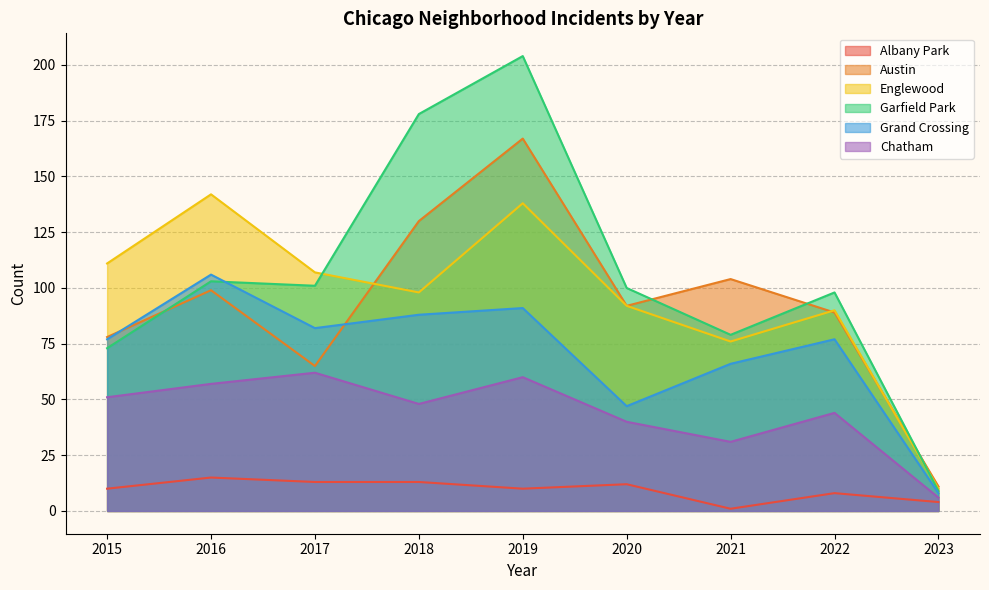

What are all the series names shown in the legend?

Albany Park, Austin, Englewood, Garfield Park, Grand Crossing, Chatham